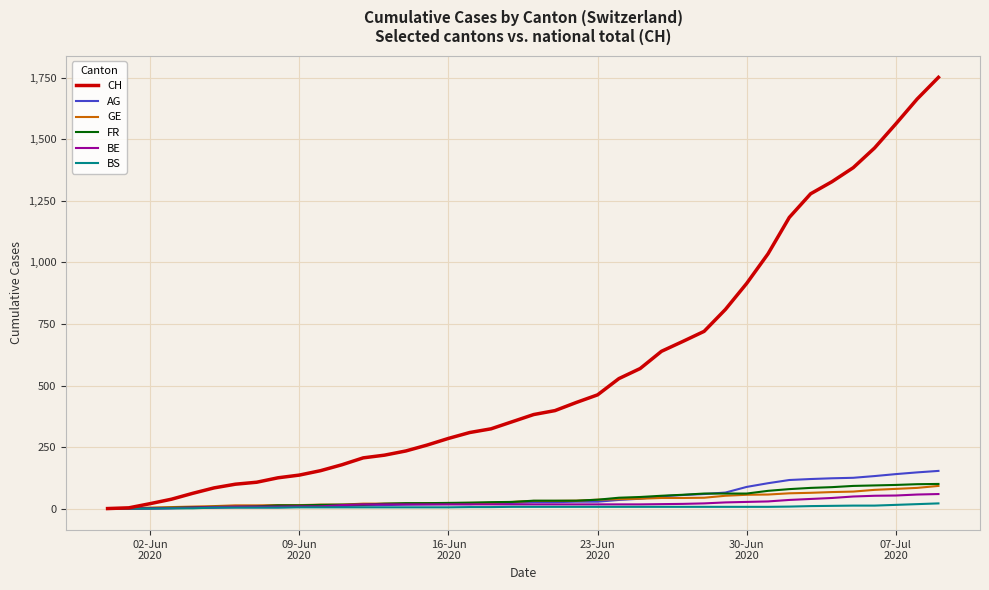

What is the maximum value shown in the chart?

1752